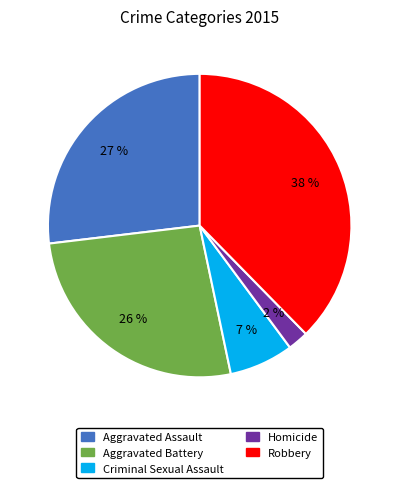

The Aggravated Assault slice represents 39% of the pie. True or false?

False